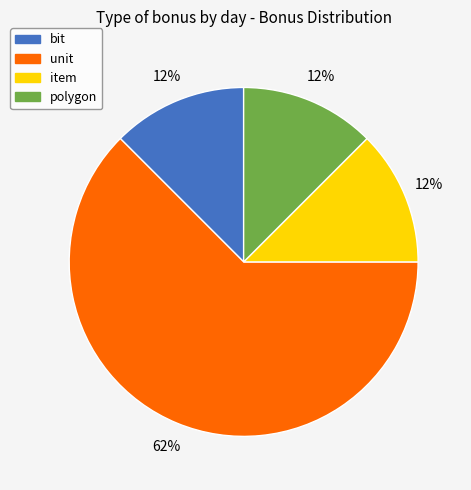

To the nearest percent, what is the average slice percentage?

25%